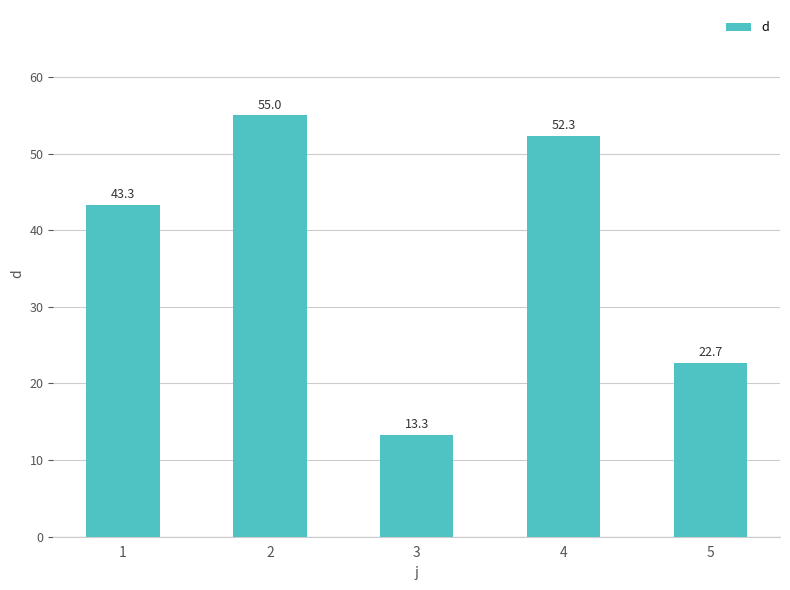

Reading right to left, transcribe all the data shown in this chart.

22.7	52.3	13.3	55.0	43.3